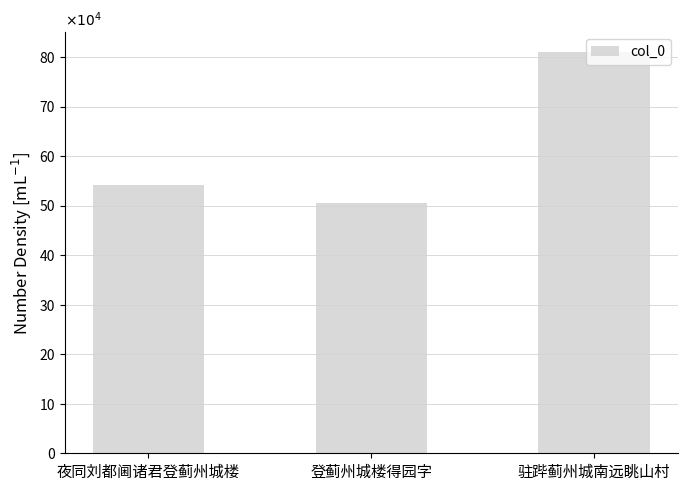

Which category has the highest value across all series?

驻跸蓟州城南远眺山村